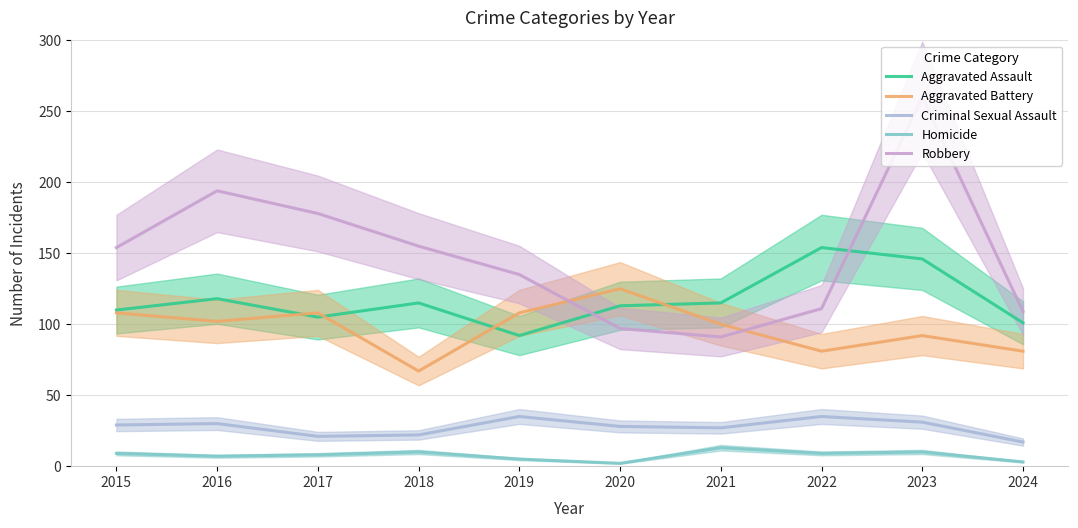

In Robbery, how many points are lower than both neighbors (excluding endpoints)?

1